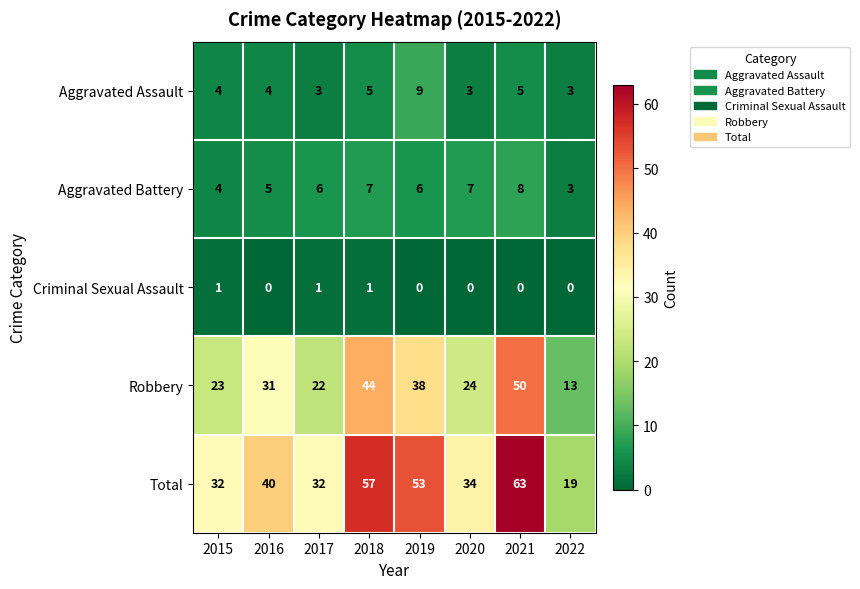

What is the total value across all series at 2015?

64